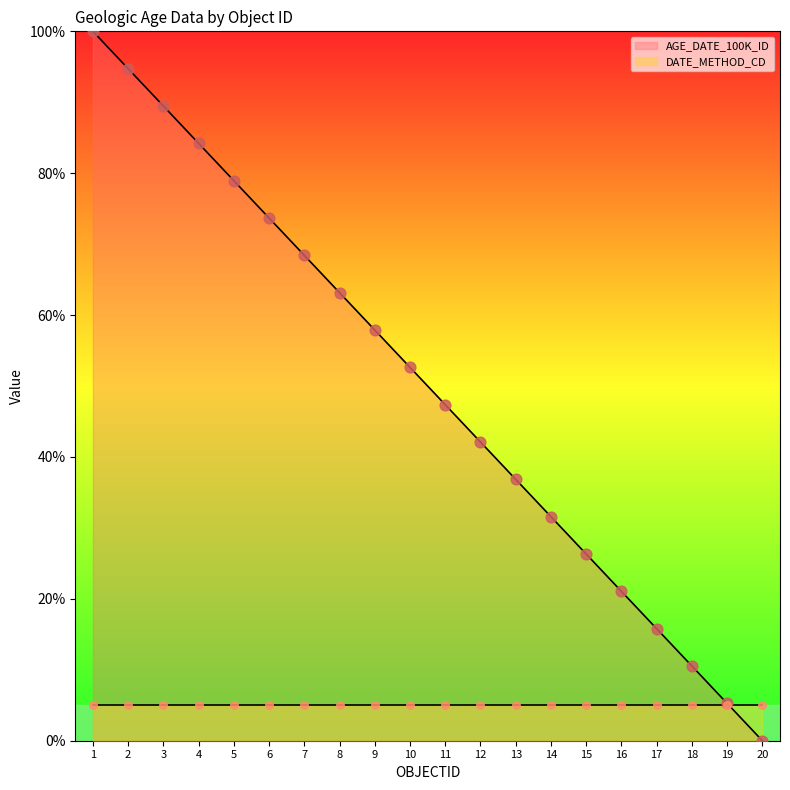

Which has a higher value, 9 or 19?

9